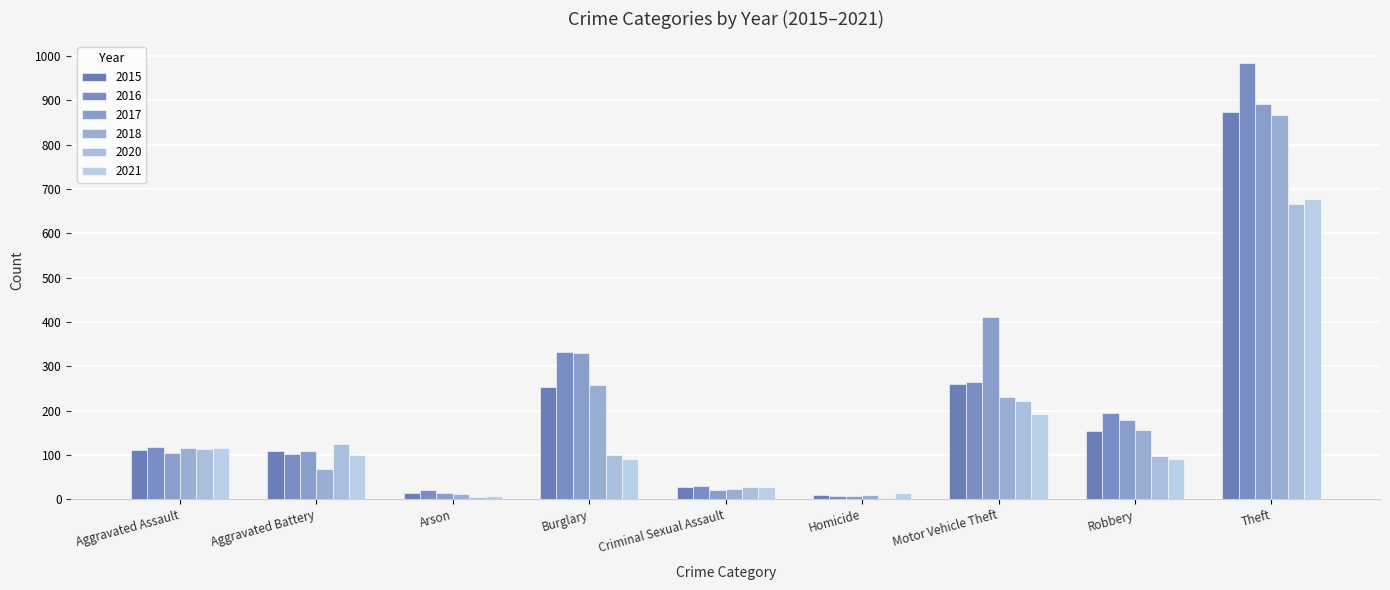

Reading left to right, extract all data points from this chart.

2015: Aggravated Assault=110	Aggravated Battery=108	Arson=13	Burglary=254	Criminal Sexual Assault=28	Homicide=9	Motor Vehicle Theft=261	Robbery=154	Theft=874
2016: Aggravated Assault=118	Aggravated Battery=102	Arson=20	Burglary=333	Criminal Sexual Assault=30	Homicide=7	Motor Vehicle Theft=265	Robbery=194	Theft=984
2017: Aggravated Assault=105	Aggravated Battery=108	Arson=14	Burglary=329	Criminal Sexual Assault=21	Homicide=8	Motor Vehicle Theft=411	Robbery=178	Theft=892
2018: Aggravated Assault=115	Aggravated Battery=67	Arson=12	Burglary=257	Criminal Sexual Assault=22	Homicide=10	Motor Vehicle Theft=231	Robbery=155	Theft=868
2020: Aggravated Assault=113	Aggravated Battery=125	Arson=4	Burglary=100	Criminal Sexual Assault=28	Homicide=2	Motor Vehicle Theft=221	Robbery=97	Theft=666
2021: Aggravated Assault=115	Aggravated Battery=100	Arson=6	Burglary=90	Criminal Sexual Assault=27	Homicide=13	Motor Vehicle Theft=193	Robbery=91	Theft=678